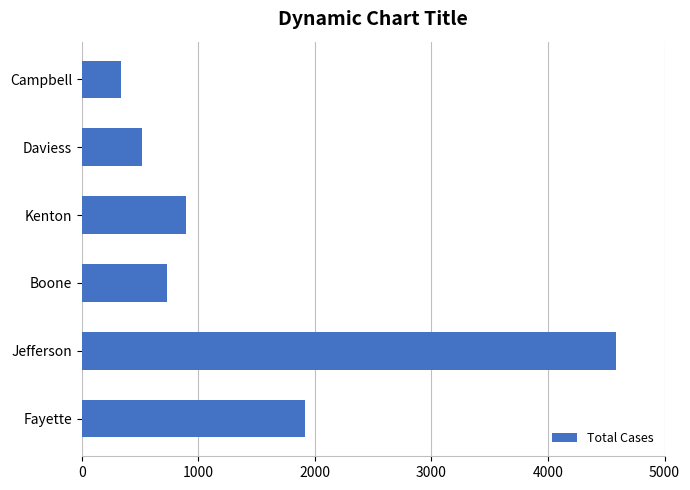

What is the difference between the second highest and minimum values?

1579